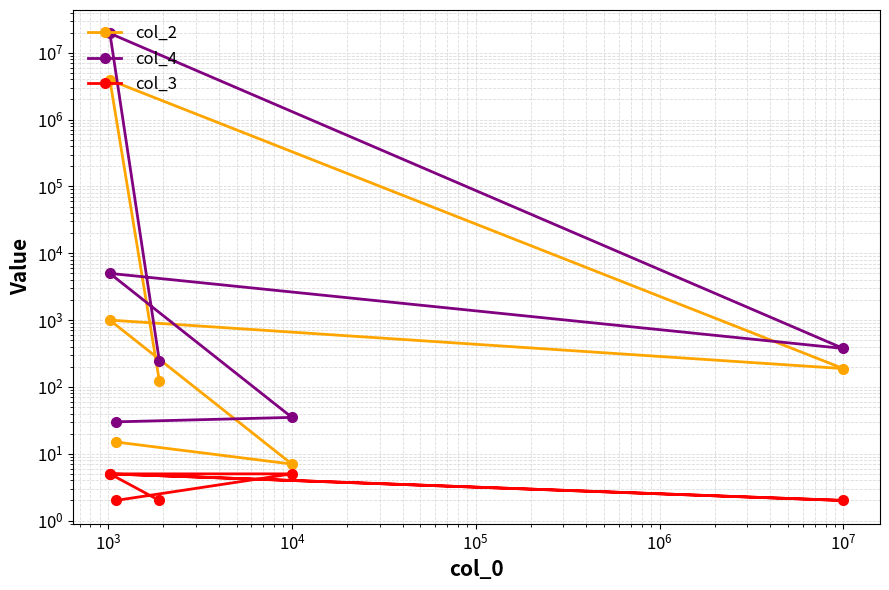

Between $\mathdefault{10^{5}}$ and $\mathdefault{10^{4}}$, which is larger?

$\mathdefault{10^{5}}$